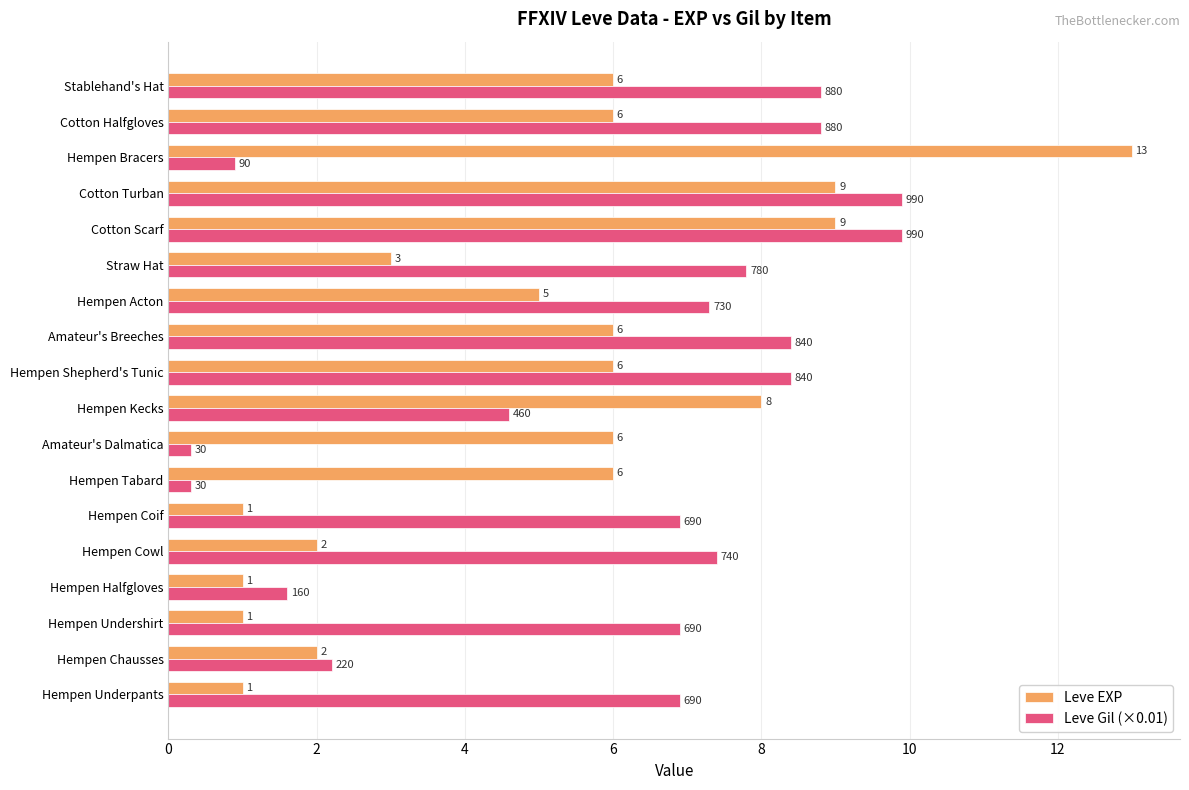

Where is Leve Gil (×0.01) nearest to the value 5?

Hempen Kecks